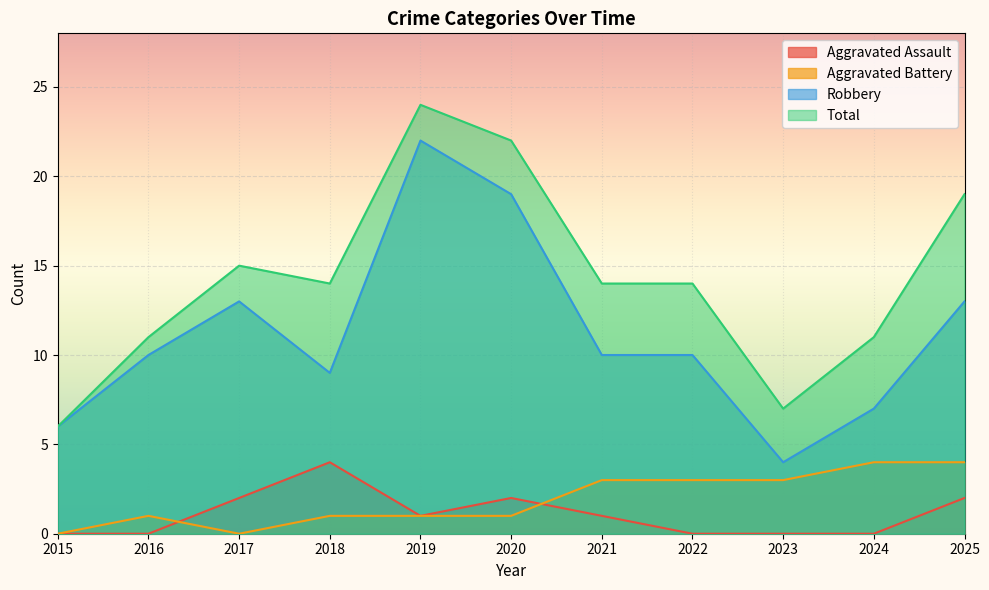

At how many categories does at least one series exceed 20?

2